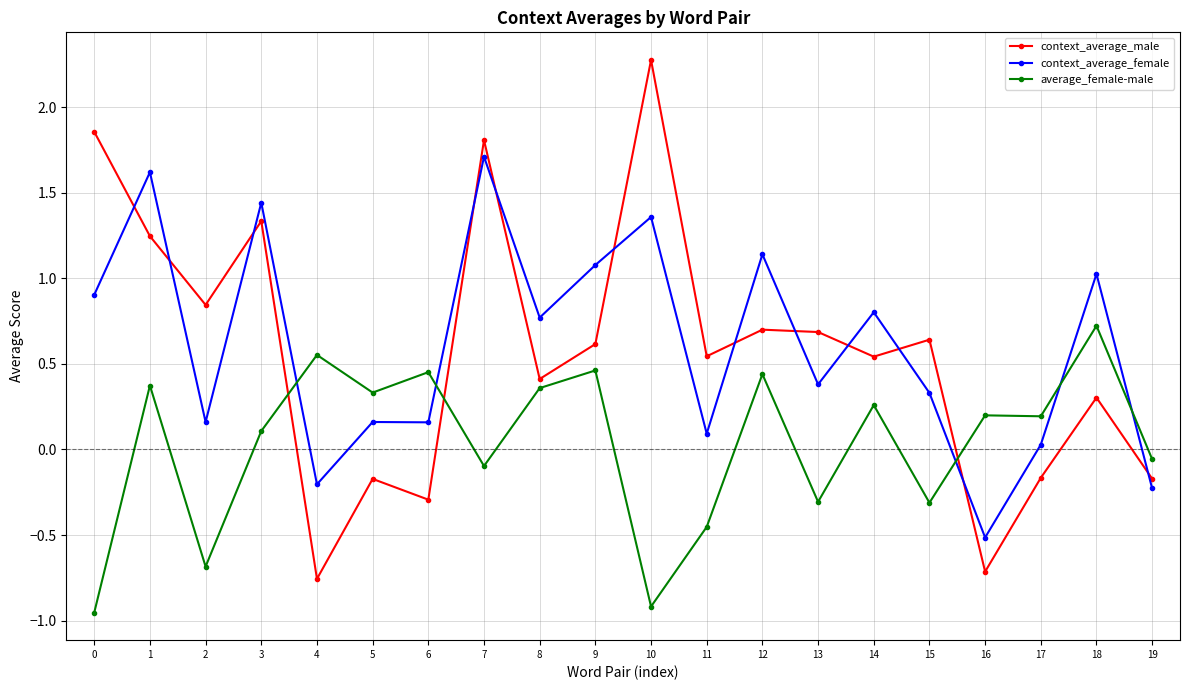

How many values in average_female-male are below zero?

8